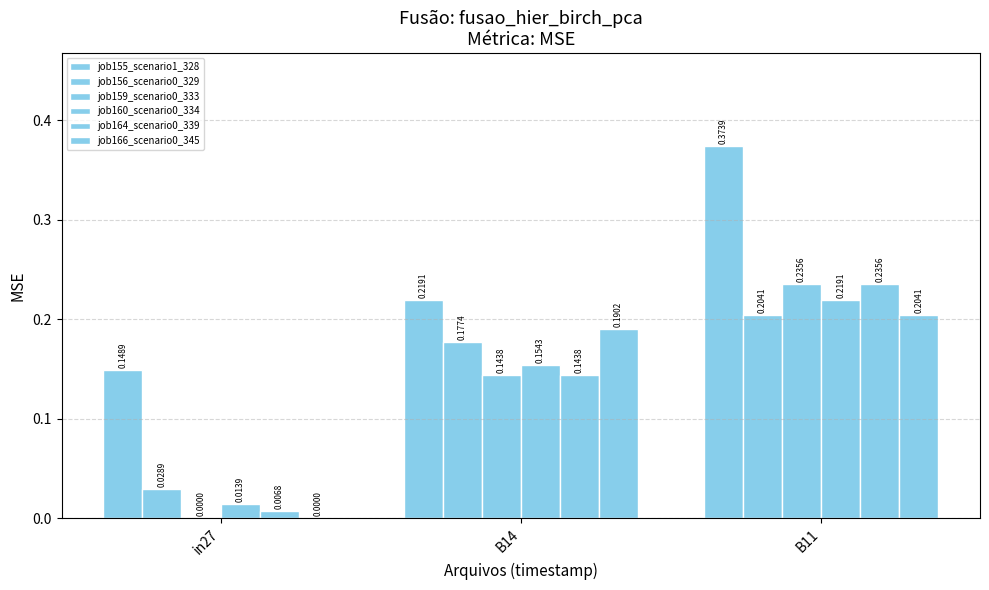

How many data points does each series have?

3